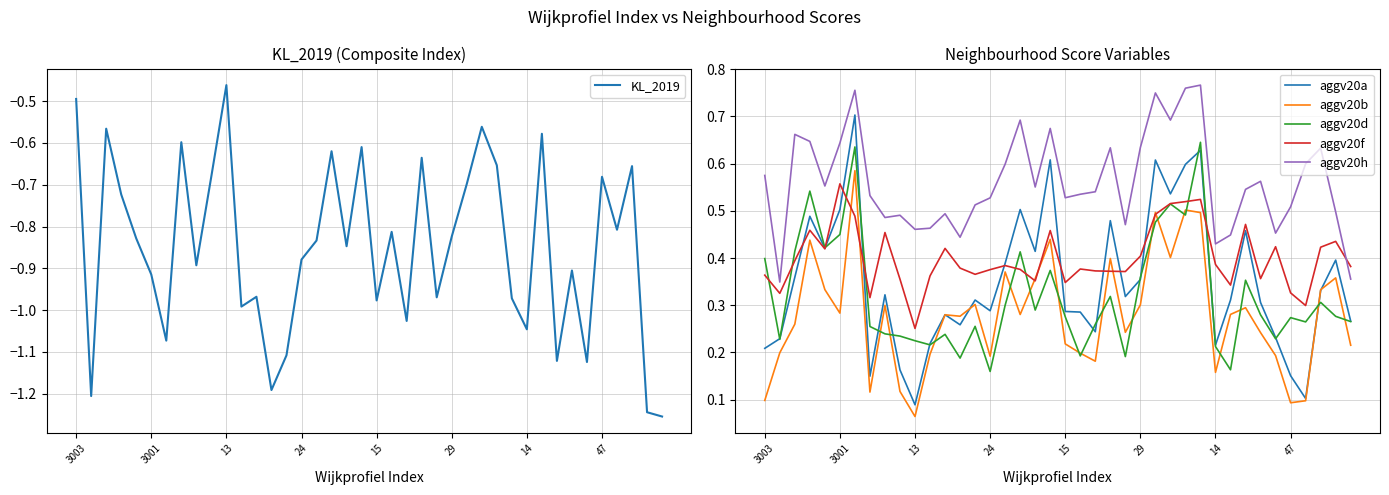

At which label is KL_2019 closest to 0?

13